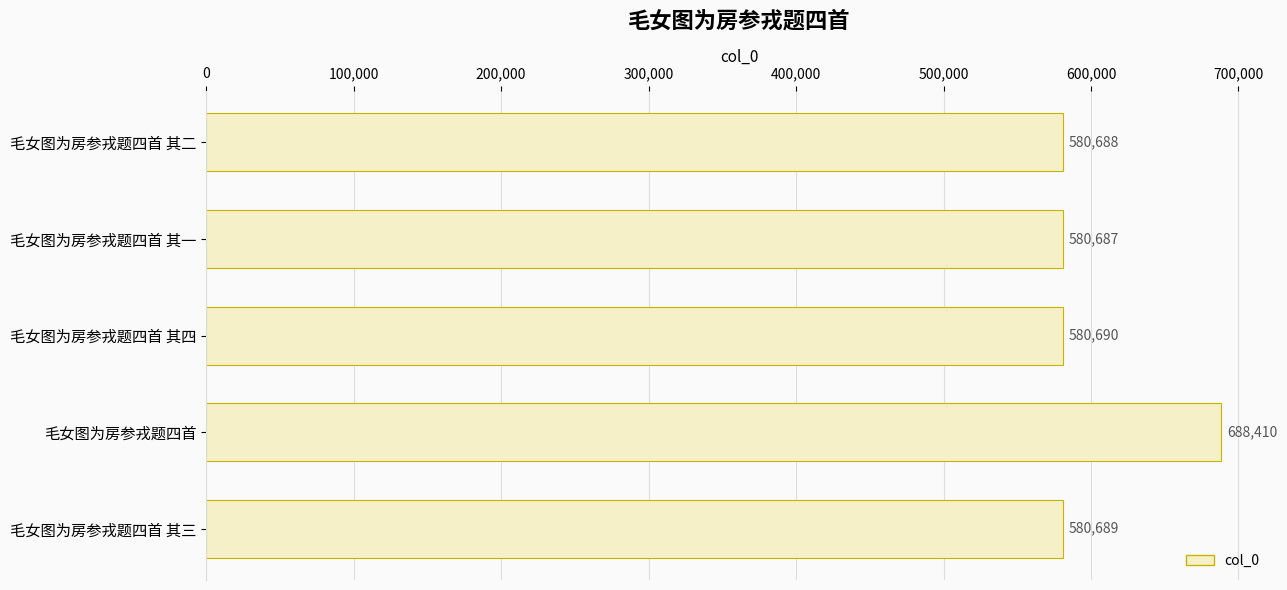

List the labels in order of value, smallest first.

毛女图为房参戎题四首 其一, 毛女图为房参戎题四首 其二, 毛女图为房参戎题四首 其三, 毛女图为房参戎题四首 其四, 毛女图为房参戎题四首